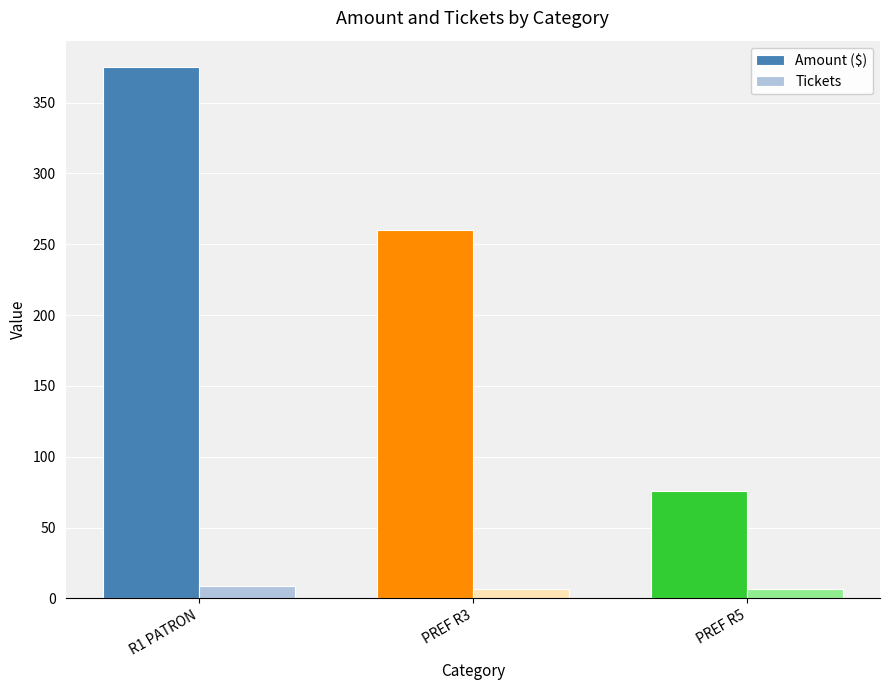

What is the label of the 3rd bar from the left?

PREF R5